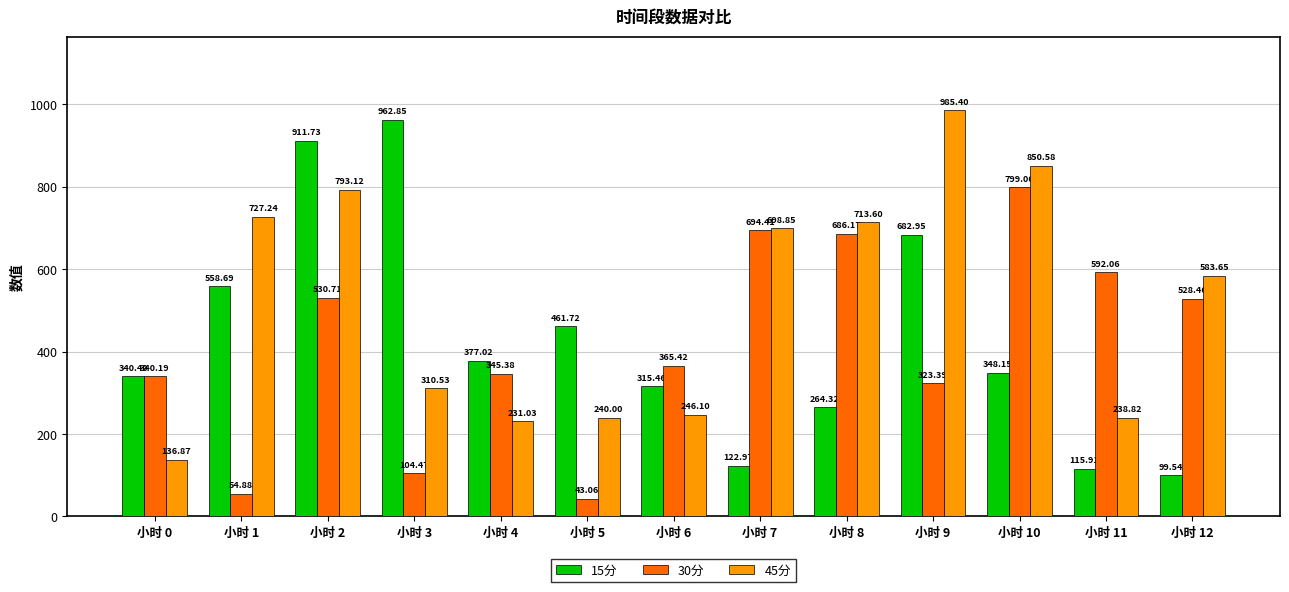

Which series has the largest total across all categories?

45分